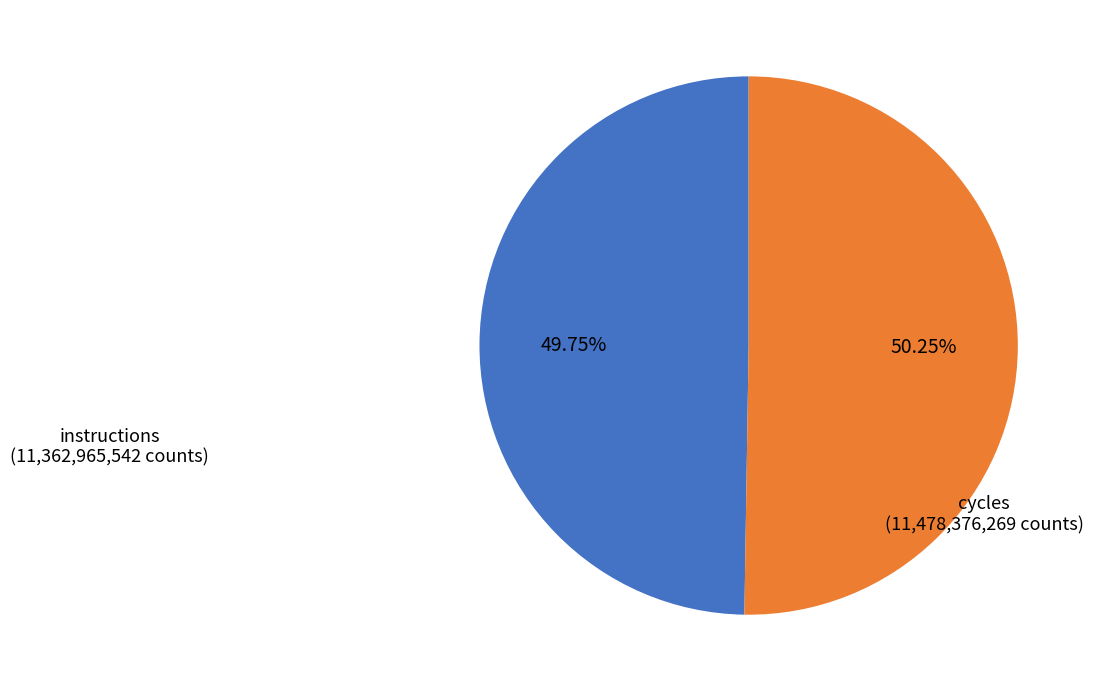

Is there any slice that represents more than half of the pie?

Yes